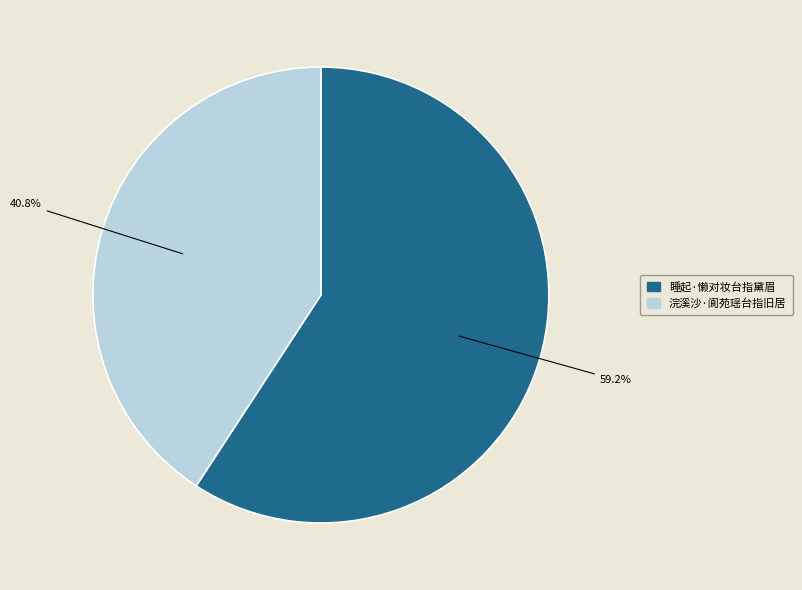

Is the sum of 浣溪沙·阆苑瑶台指旧居 and 睡起·懒对妆台指黛眉 greater than half?

Yes